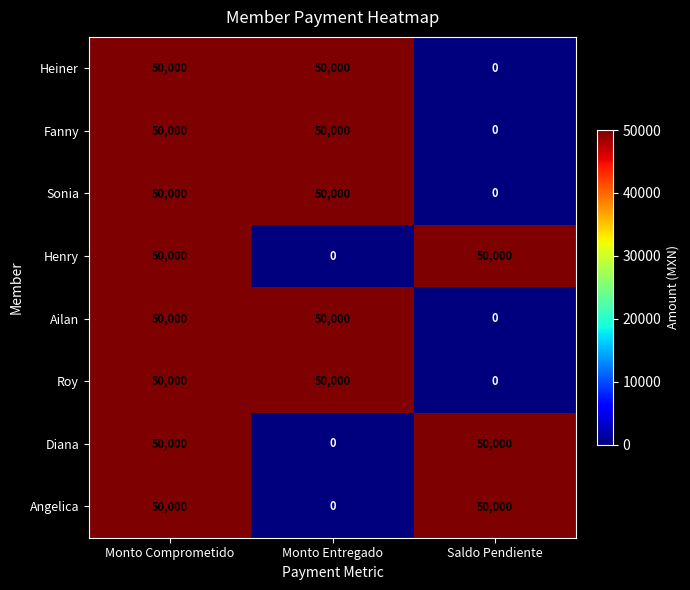

What is the greatest value displayed?

50000